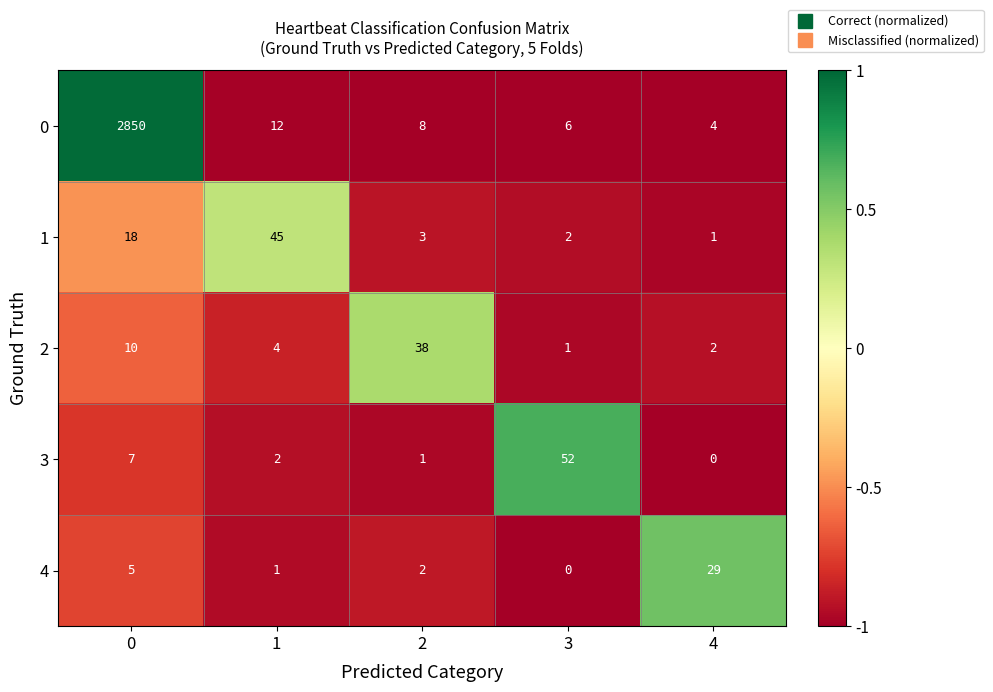

What is the total value across all series at 2?

52